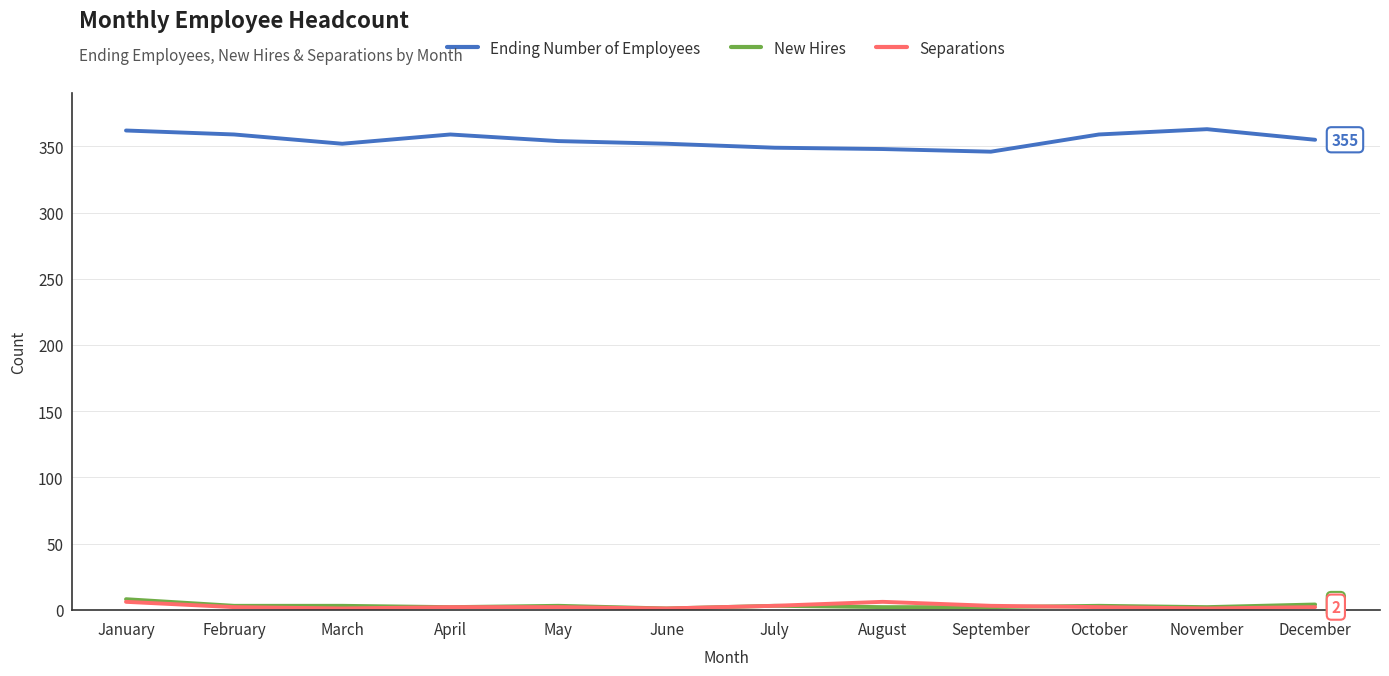

True or false: Ending Number of Employees and New Hires intersect in this chart.

False